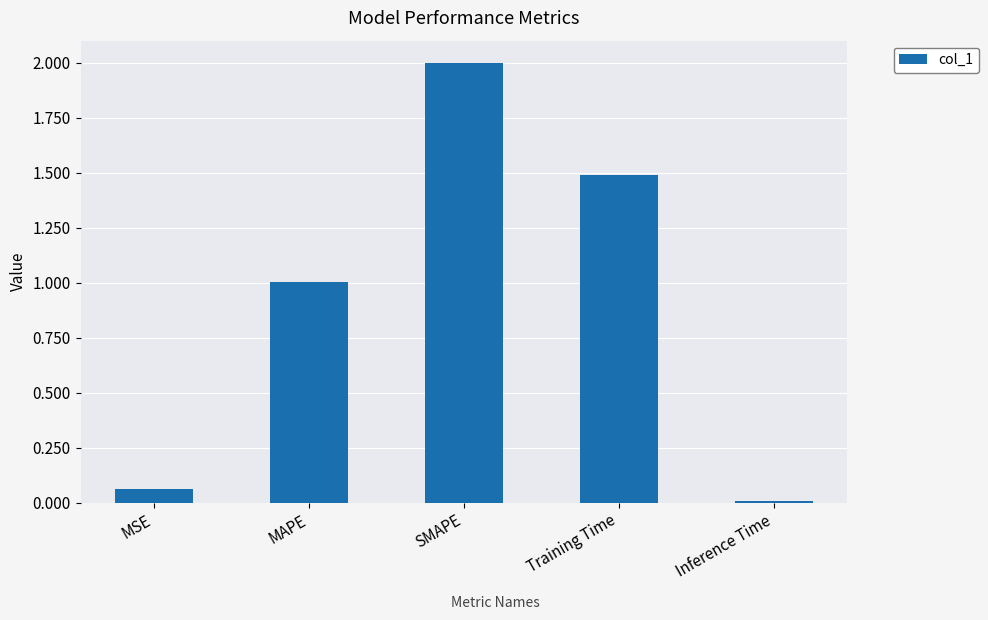

List the labels in order of value, smallest first.

Inference Time, MSE, MAPE, Training Time, SMAPE